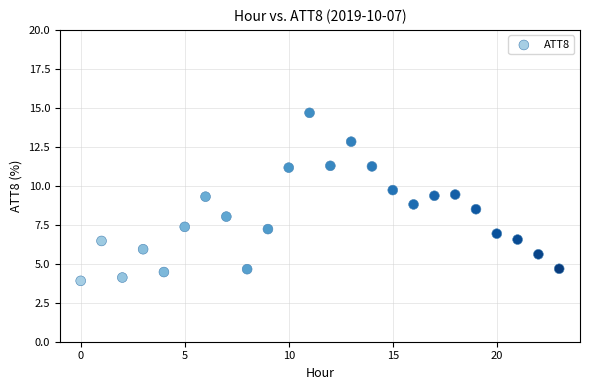

What is the range of Y values (max minus min)?

10.8